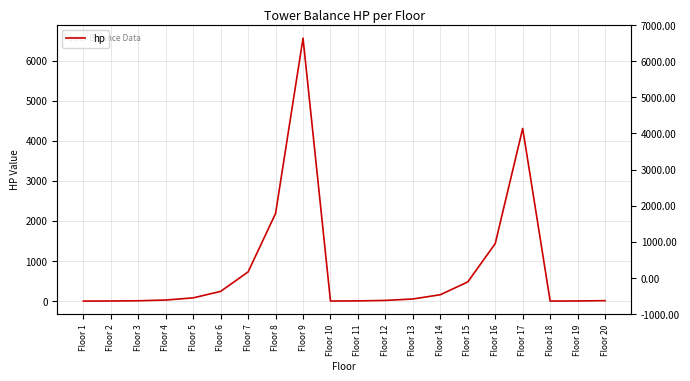

What is the sum of the values at Floor 7 and Floor 11?

734.9